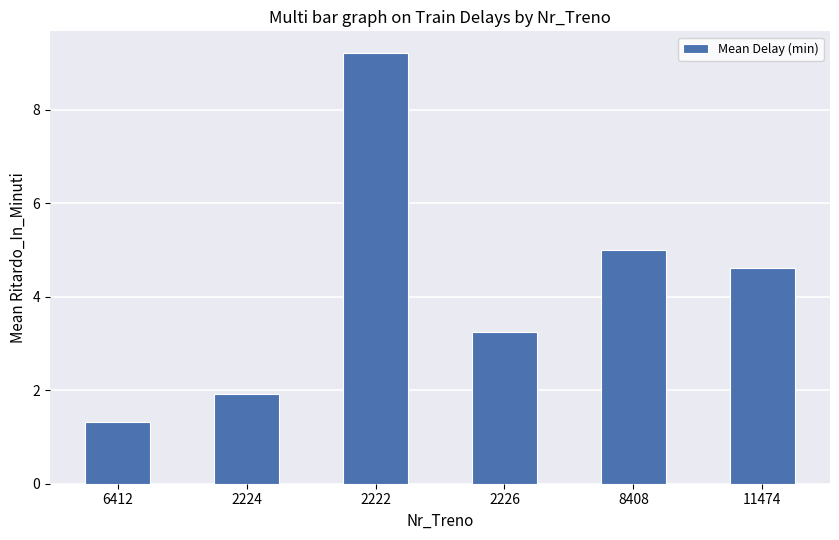

Rank the categories by value from highest to lowest.

2222, 8408, 11474, 2226, 2224, 6412